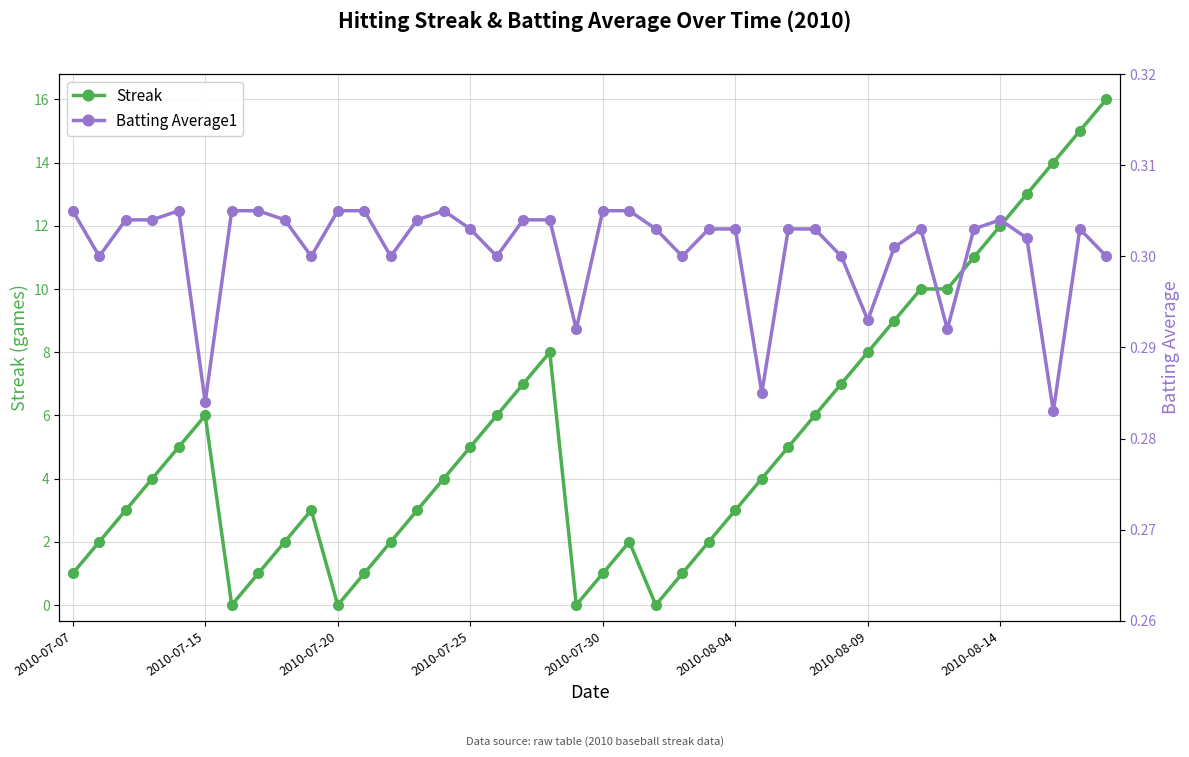

Which series has the largest range (max minus min)?

Streak